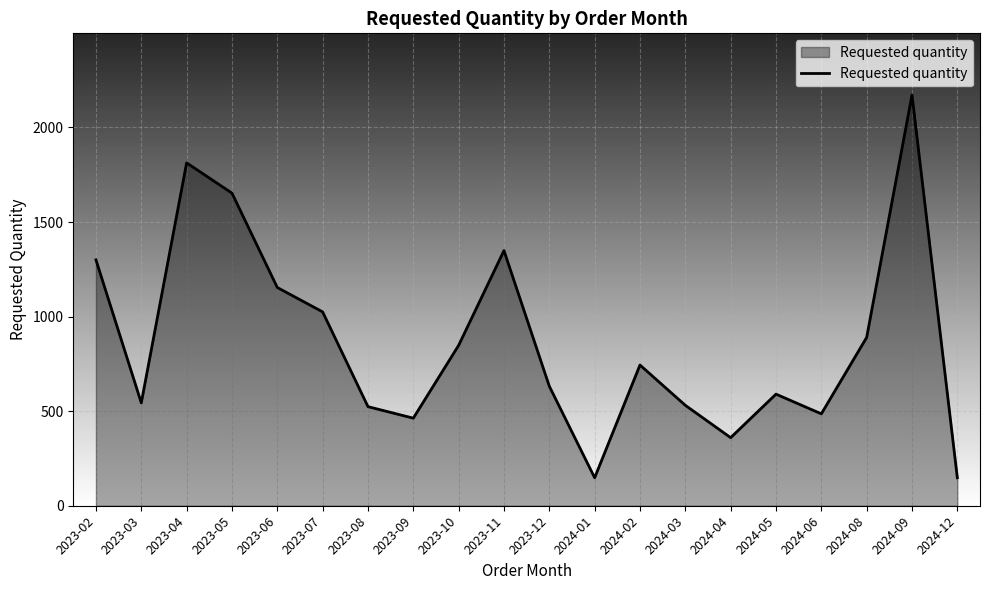

Approximately how many times larger is the value at 2024-02 compared to 2023-10?

0.9